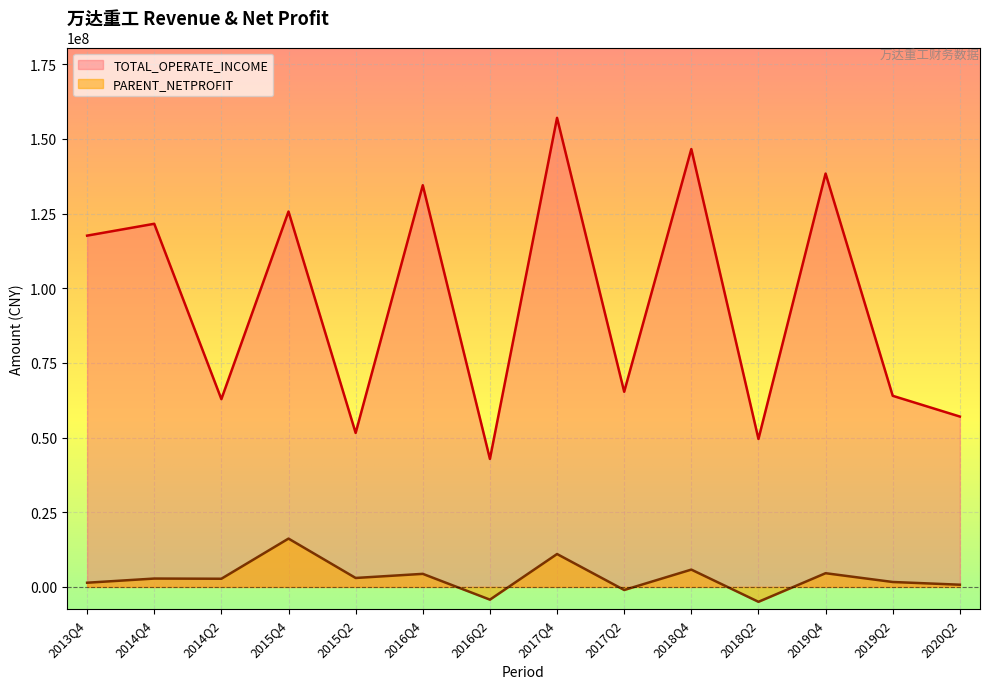

The value of PARENT_NETPROFIT at 2016Q2 is -1865451.5. True or false?

False